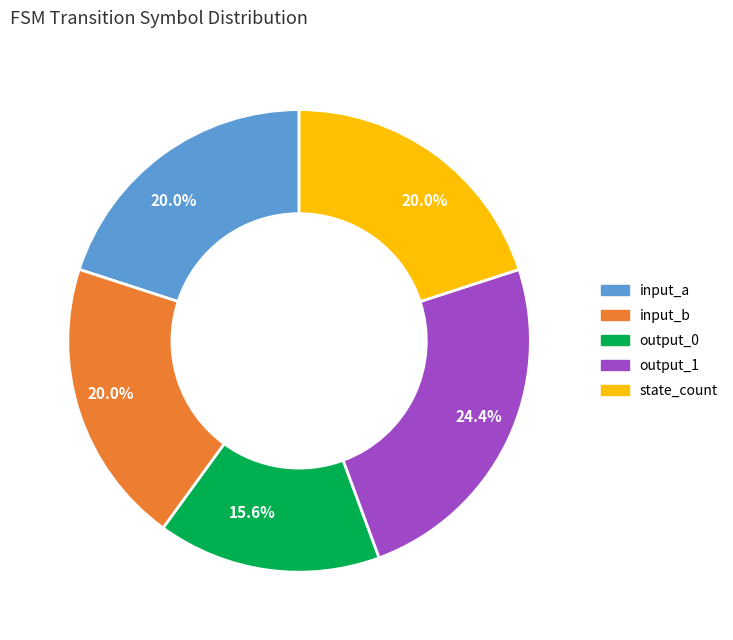

Is there a majority slice in this chart?

No